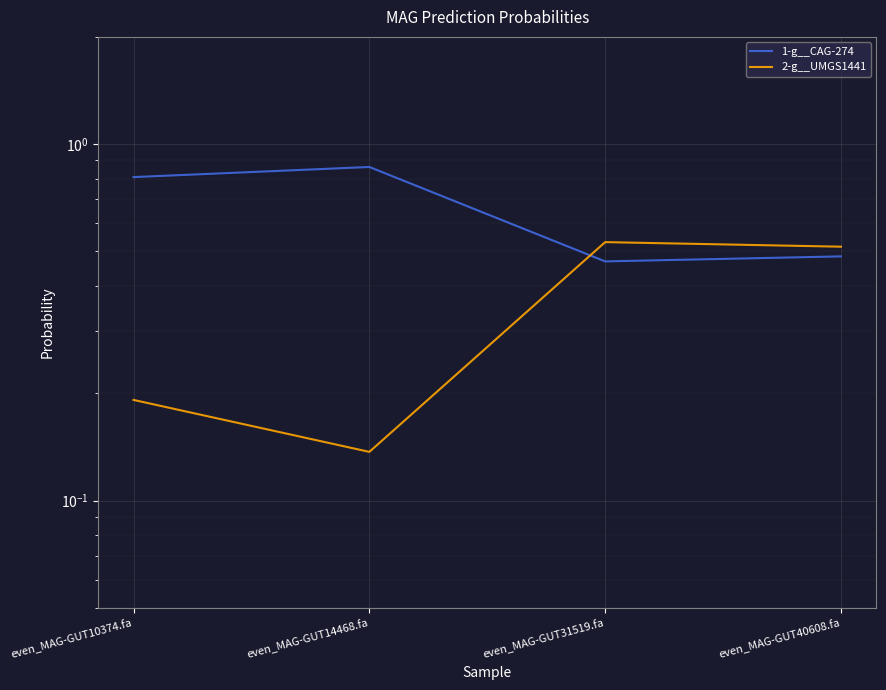

What position from the left is even_MAG-GUT10374.fa?

1